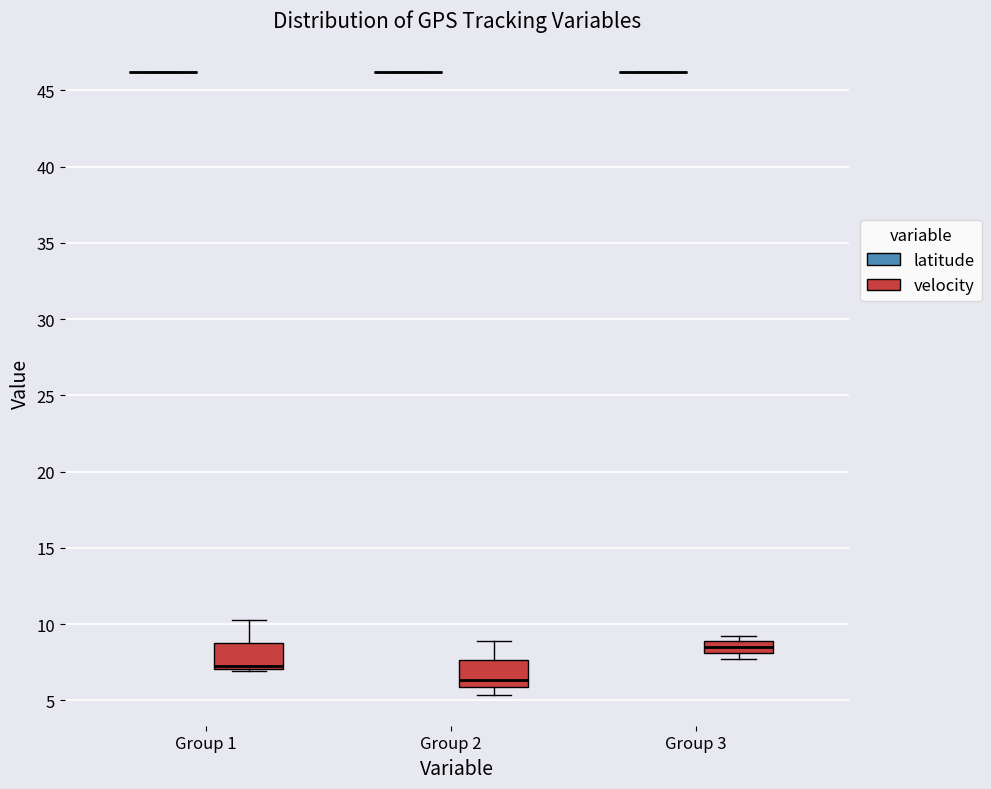

Reading left to right, read every box against the y-axis: the position of its median line, the range the box covers, and the ends of its whiskers. The values are not printed on the chart, so give them approximately, as read against the axis.

Group 1 (latitude): box collapsed to a line at 46.0, whiskers 46.0 to 46.0
Group 1 (velocity): median 7.5, box 7.0 to 9.0, whiskers 7.0 (just below the box's lower edge) to 10.5
Group 2 (latitude): box collapsed to a line at 46.0, whiskers 46.0 to 46.0
Group 2 (velocity): median 6.5, box 6.0 to 7.5, whiskers 5.5 to 9.0
Group 3 (latitude): box collapsed to a line at 46.0, whiskers 46.0 to 46.0
Group 3 (velocity): median 8.5, box 8.0 to 9.0, whiskers 7.5 to 9.0 (just above the box's upper edge)